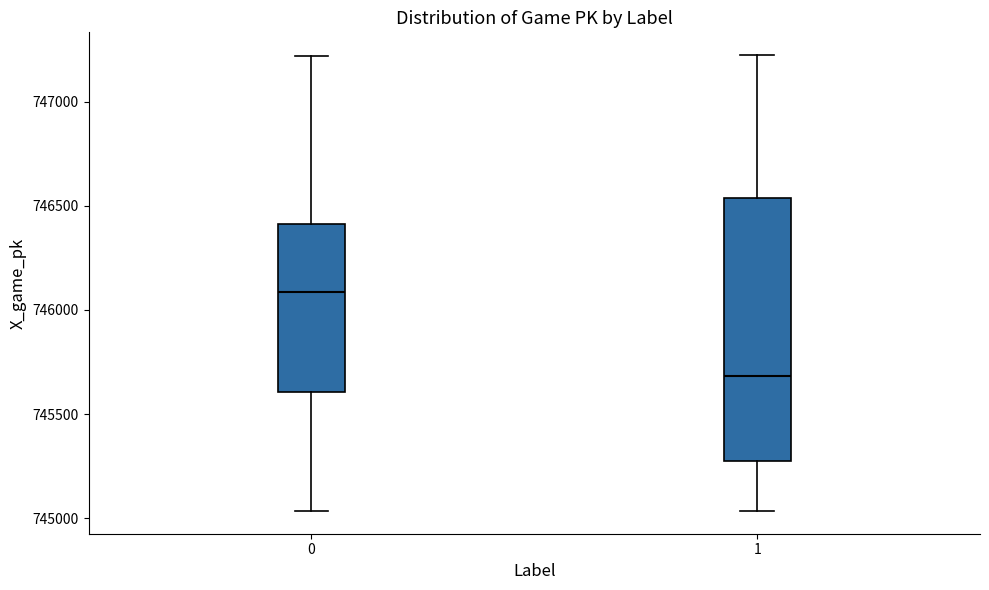

Which box has the highest median line?

0